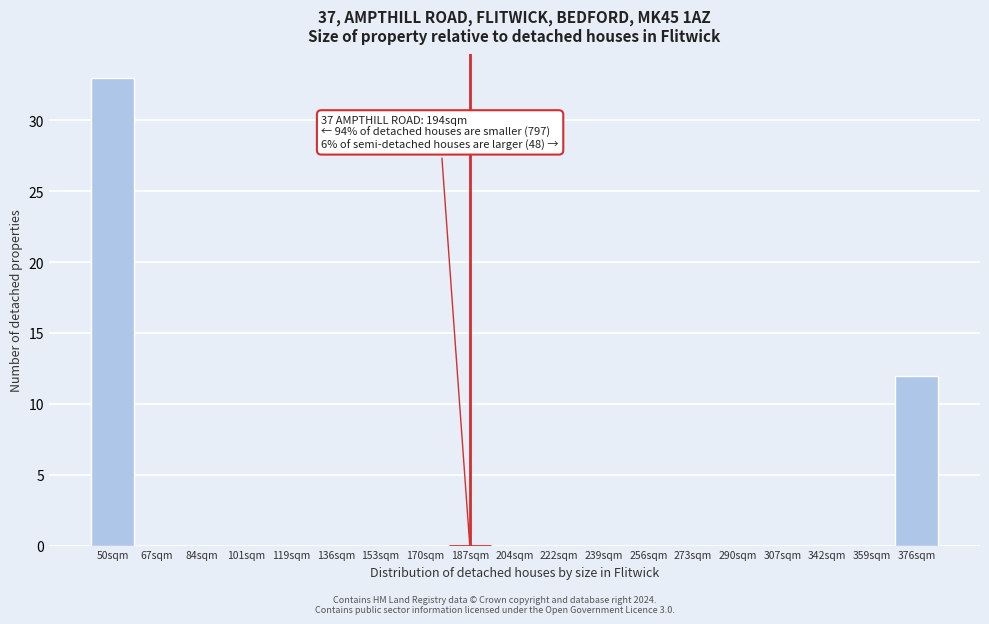

Reading left to right, what are all the values shown in this chart?

50sqm=33	67sqm=0	84sqm=0	101sqm=0	119sqm=0	136sqm=0	153sqm=0	170sqm=0	187sqm=0	204sqm=0	222sqm=0	239sqm=0	256sqm=0	273sqm=0	290sqm=0	307sqm=0	342sqm=0	359sqm=0	376sqm=12